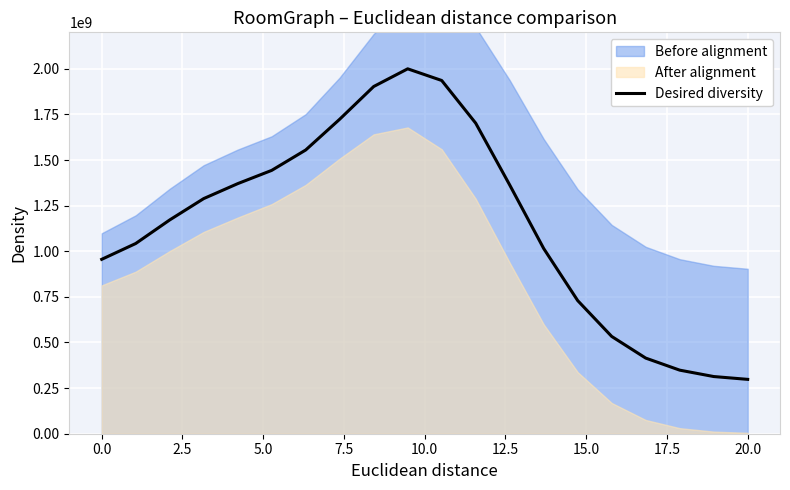

What is the minimum value for Desired diversity?

297904106.4